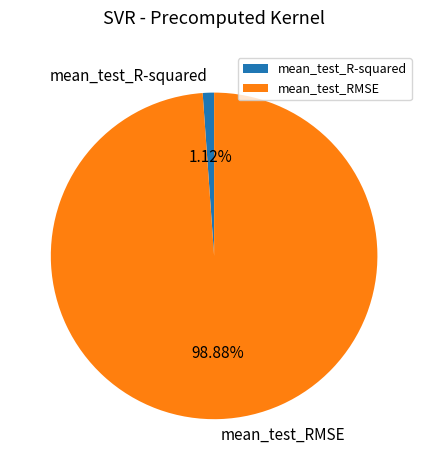

What percentage is the mean_test_R-squared slice, to the nearest percent?

1%